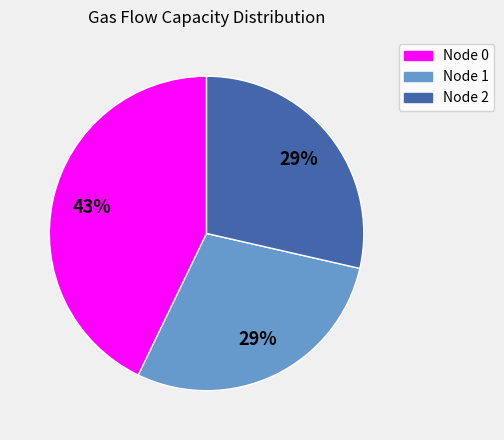

The Node 1 slice represents 20% of the pie. True or false?

False